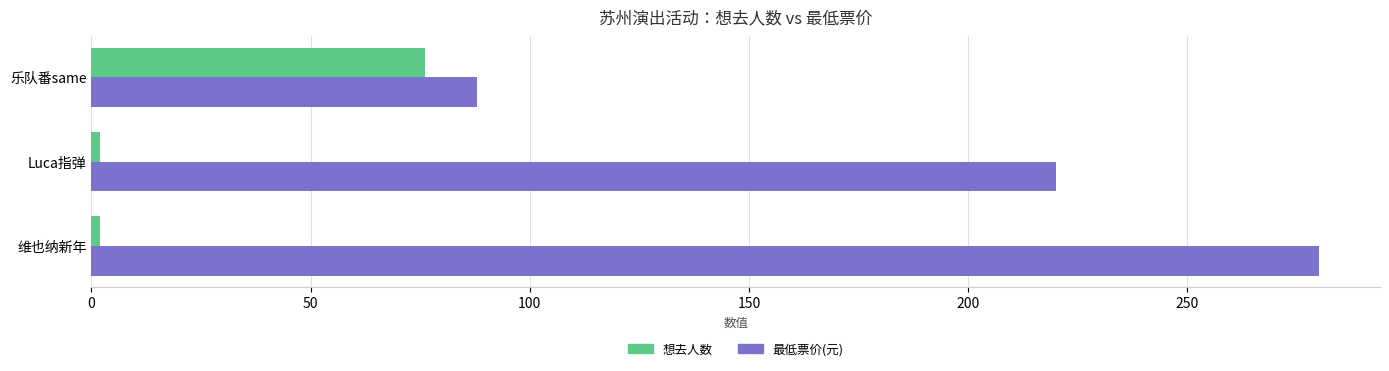

What is the sum of all 最低票价(元) values?

588